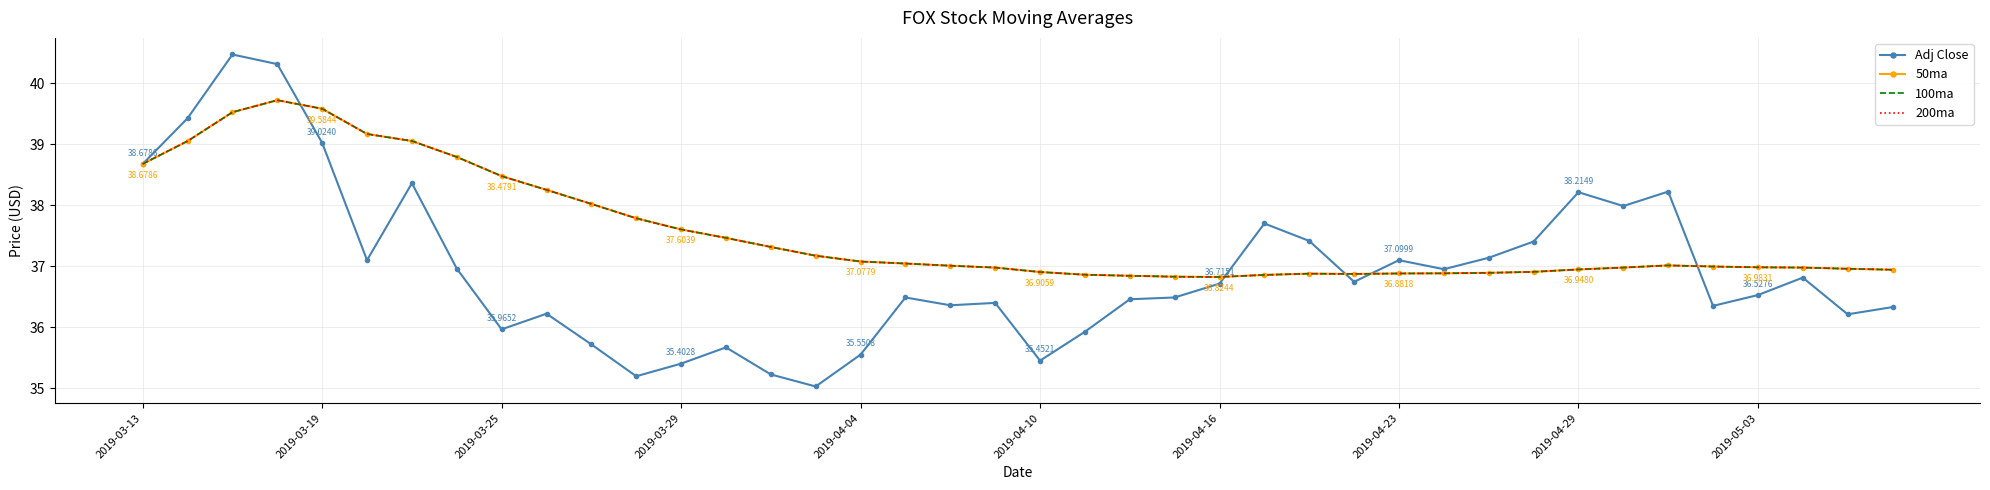

What are all the series names shown in the legend?

Adj Close, 50ma, 100ma, 200ma